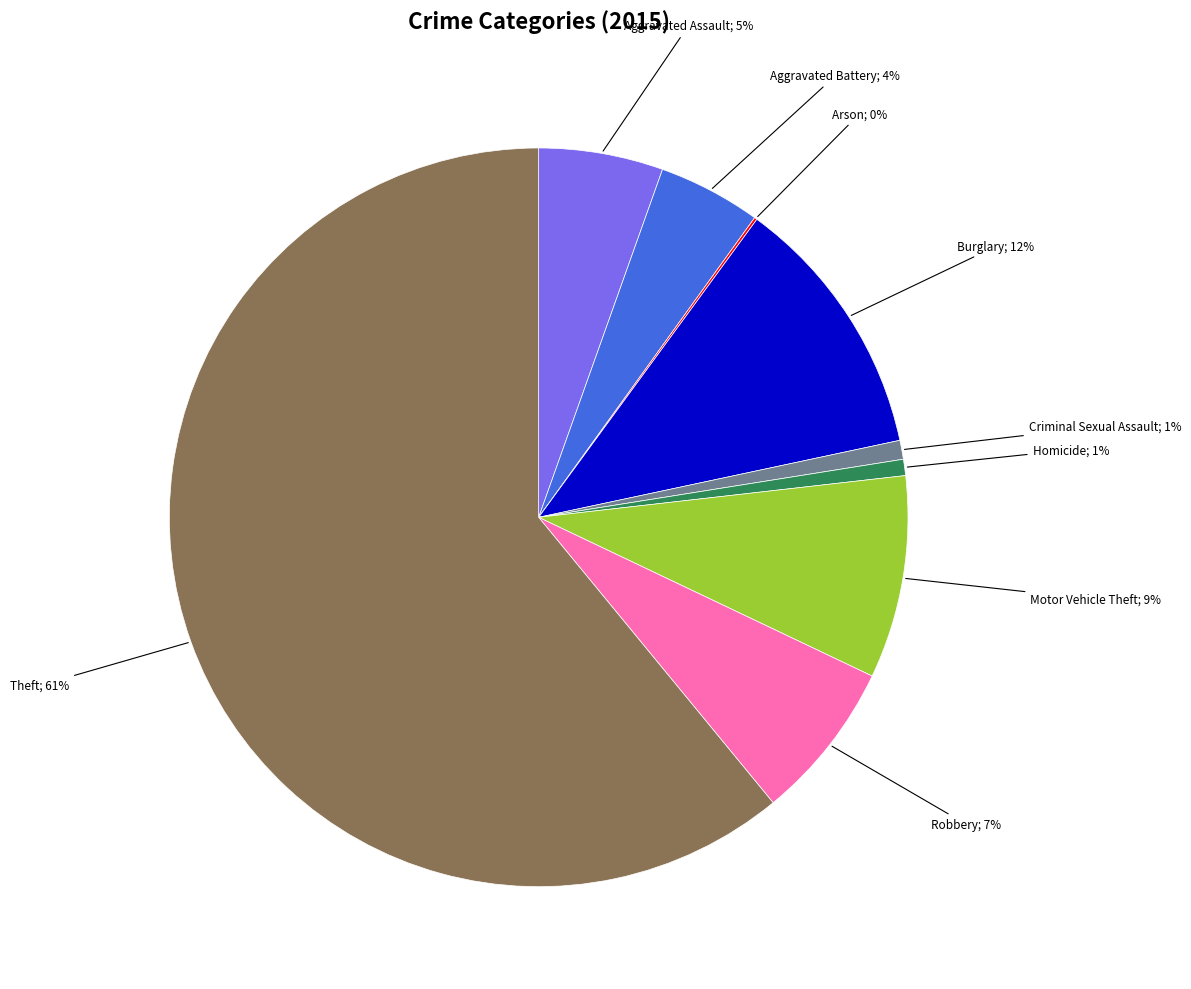

To the nearest percent, what is the average slice percentage?

11%